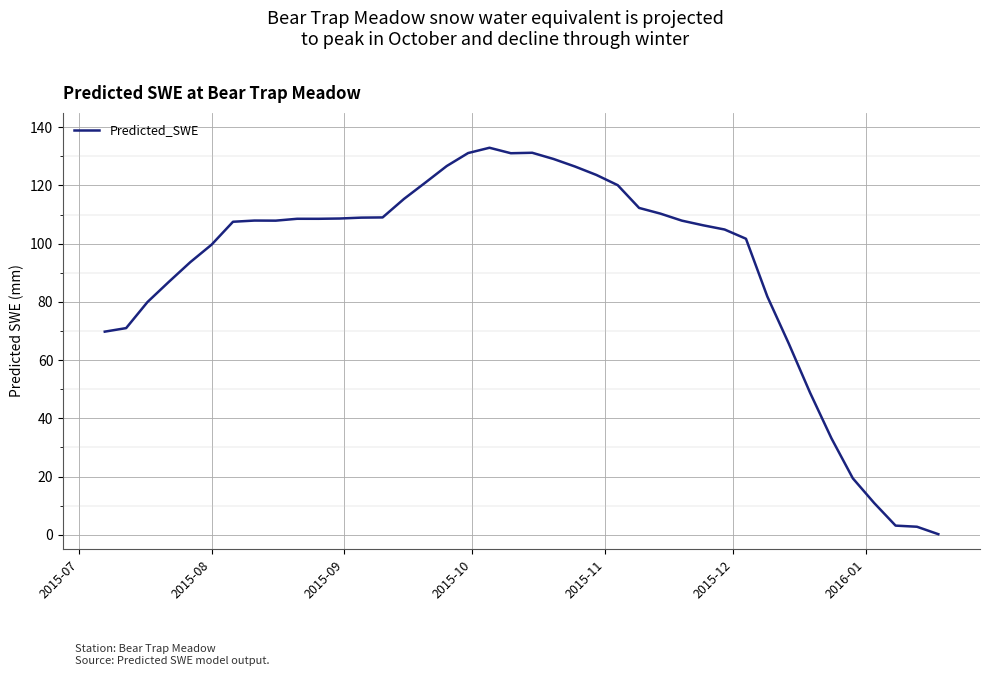

What is the average value?

91.6